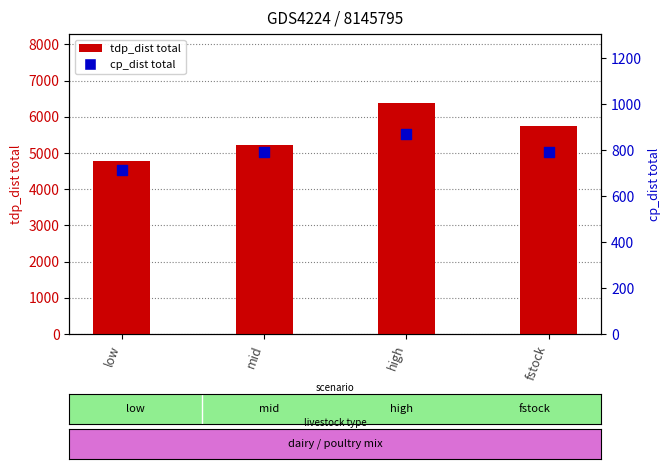

What is the total value across all series at mid?

6007.6